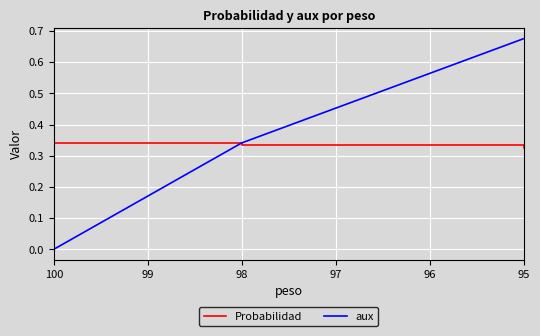

Reading left to right, list all the values displayed in this chart.

Probabilidad: 0.3	0.3	0.3
aux: 0.0	0.3	0.7